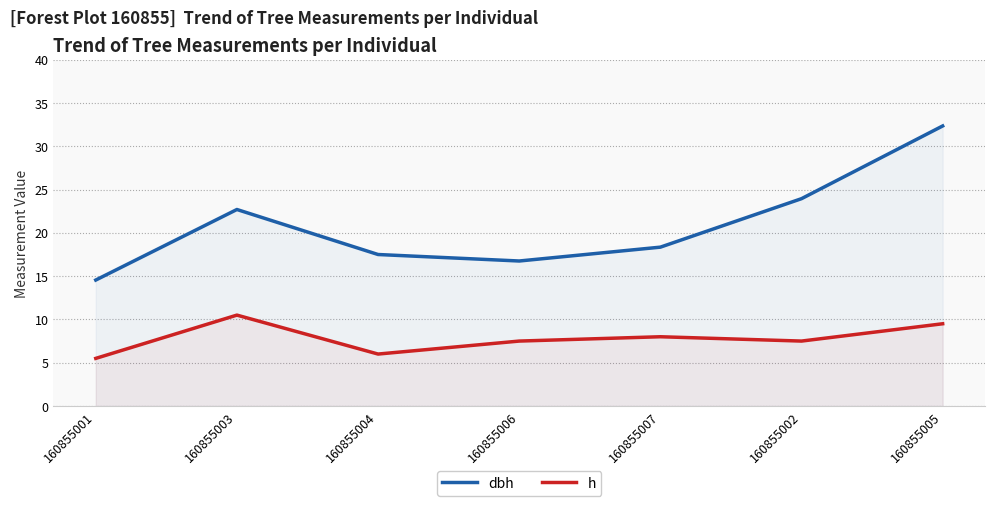

What is the maximum value for h?

10.5